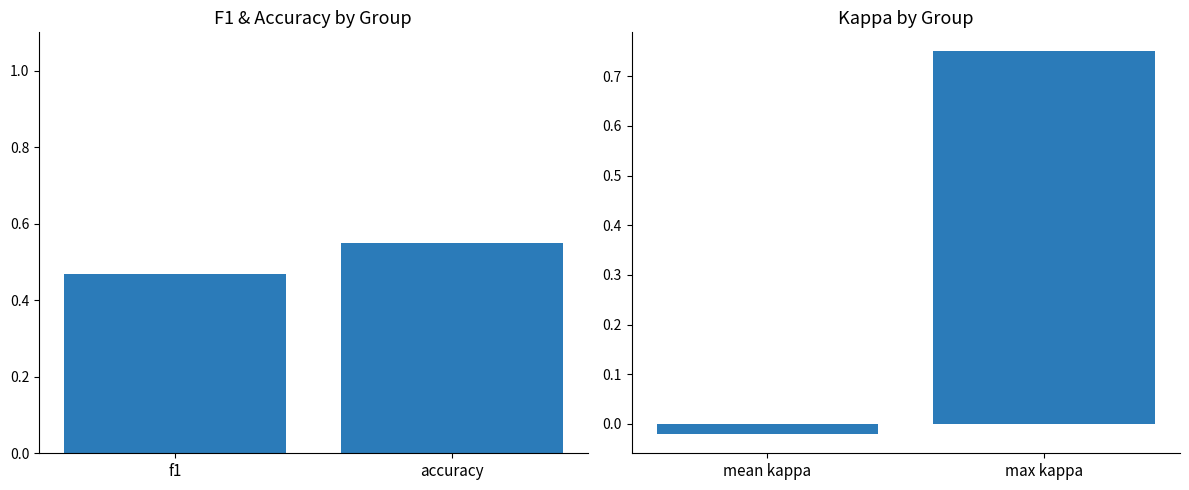

Which category has the lowest value in the f1 & accuracy series?

f1